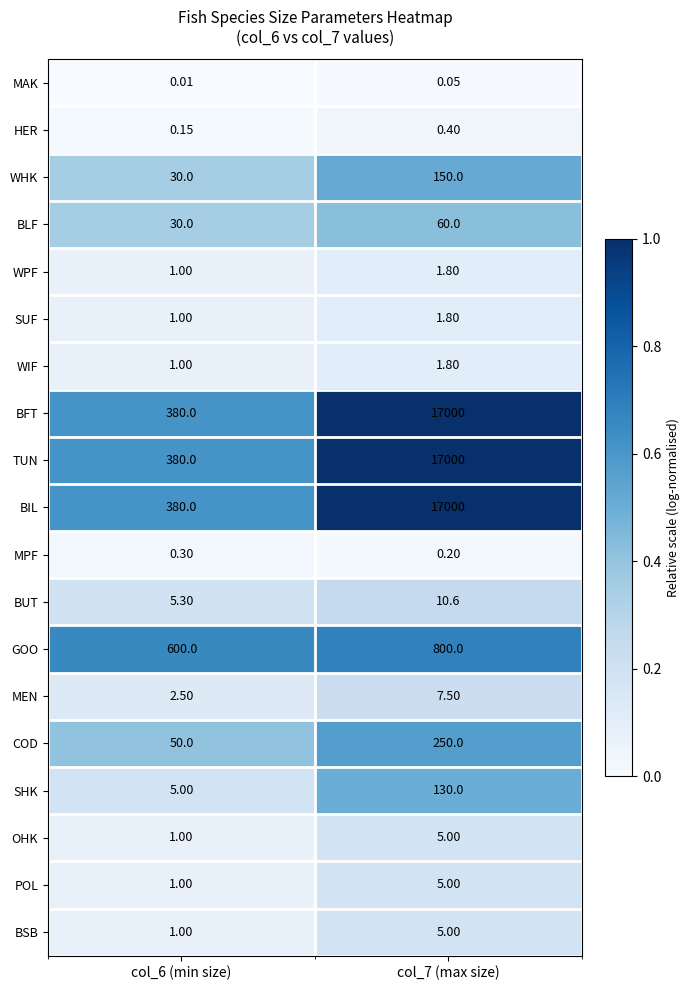

Is the value of MAK at col_7 (max size) greater than the value of SHK at col_7 (max size)?

No